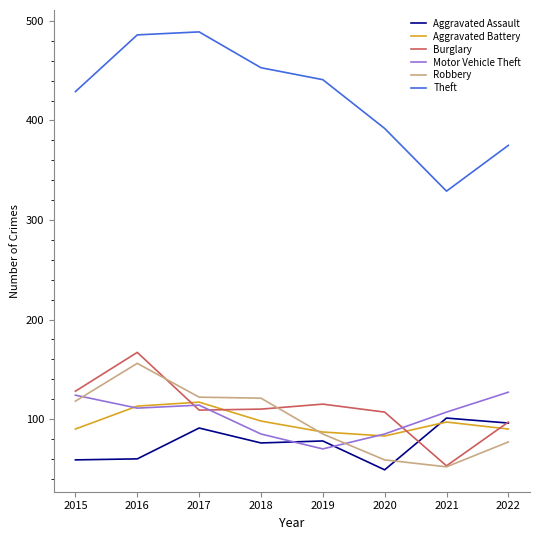

Does the chart display data point markers on the line(s)?

No